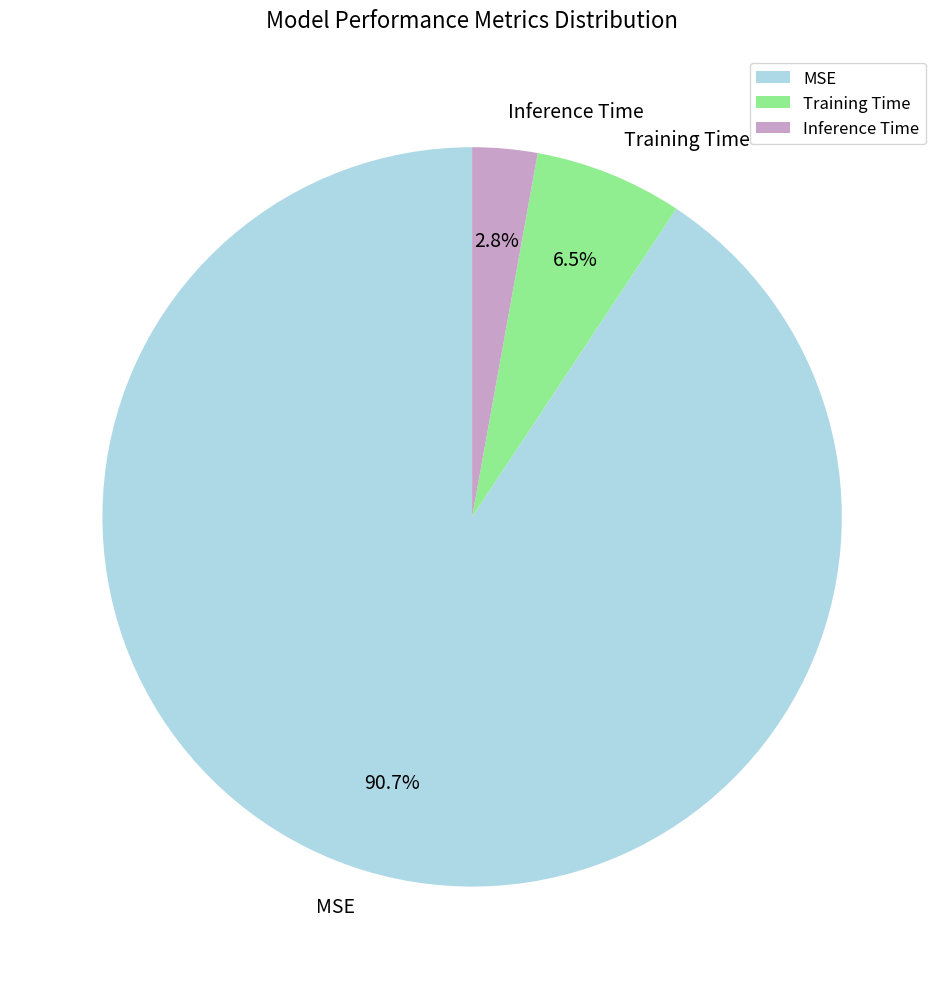

To the nearest percent, what is the average slice percentage?

33%